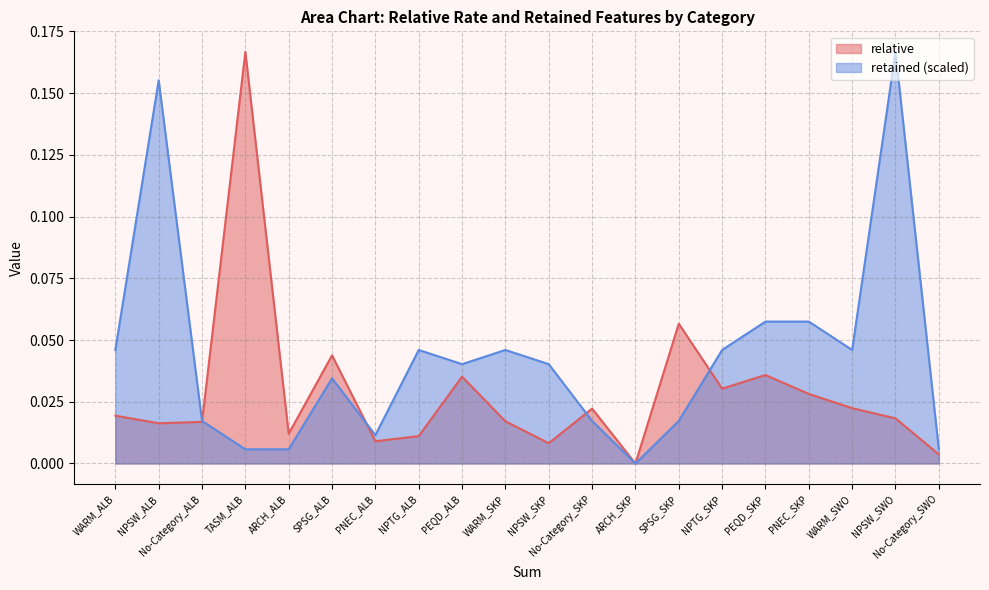

Rank the series at WARM_SKP from highest to lowest value.

retained (scaled), relative